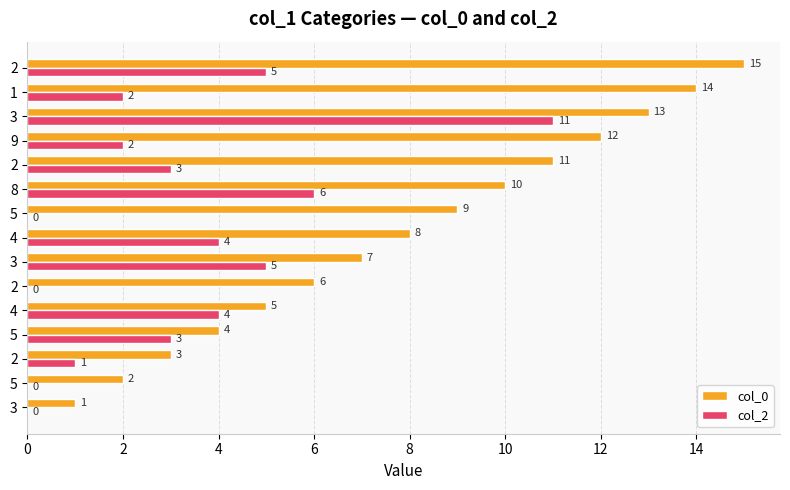

Reading left to right, transcribe all the data shown in this chart.

col_0: 1	2	3	4	5	6	7	8	9	10	11	12	13	14	15
col_2: 0	0	1	3	4	0	5	4	0	6	3	2	11	2	5